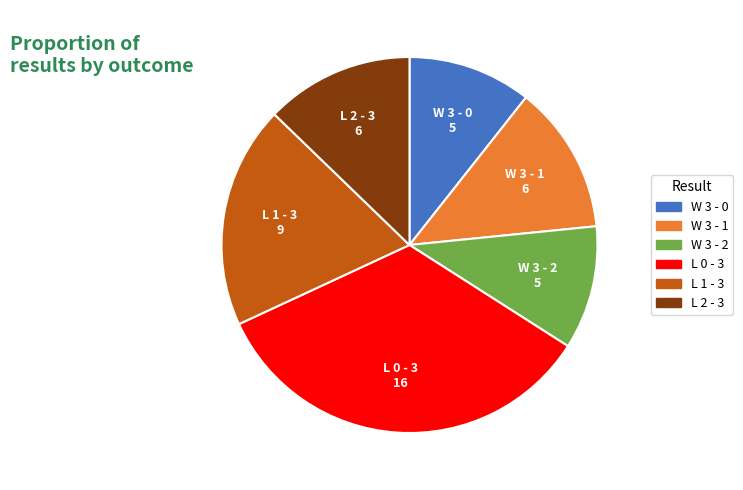

Approximately how many times larger is the value at W 3 - 1 compared to W 3 - 2?

1.2